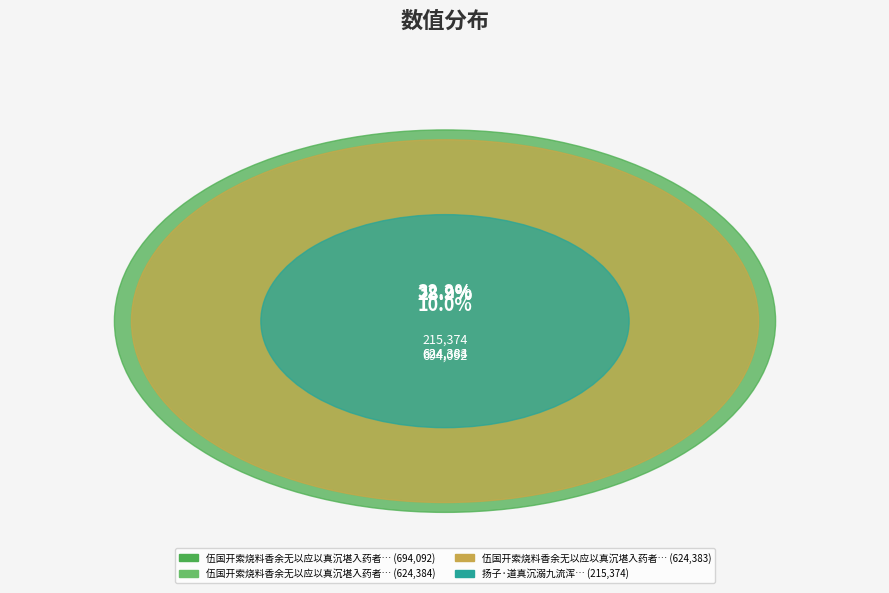

Which slice is the smallest?

扬子·道真沉溺九流浑